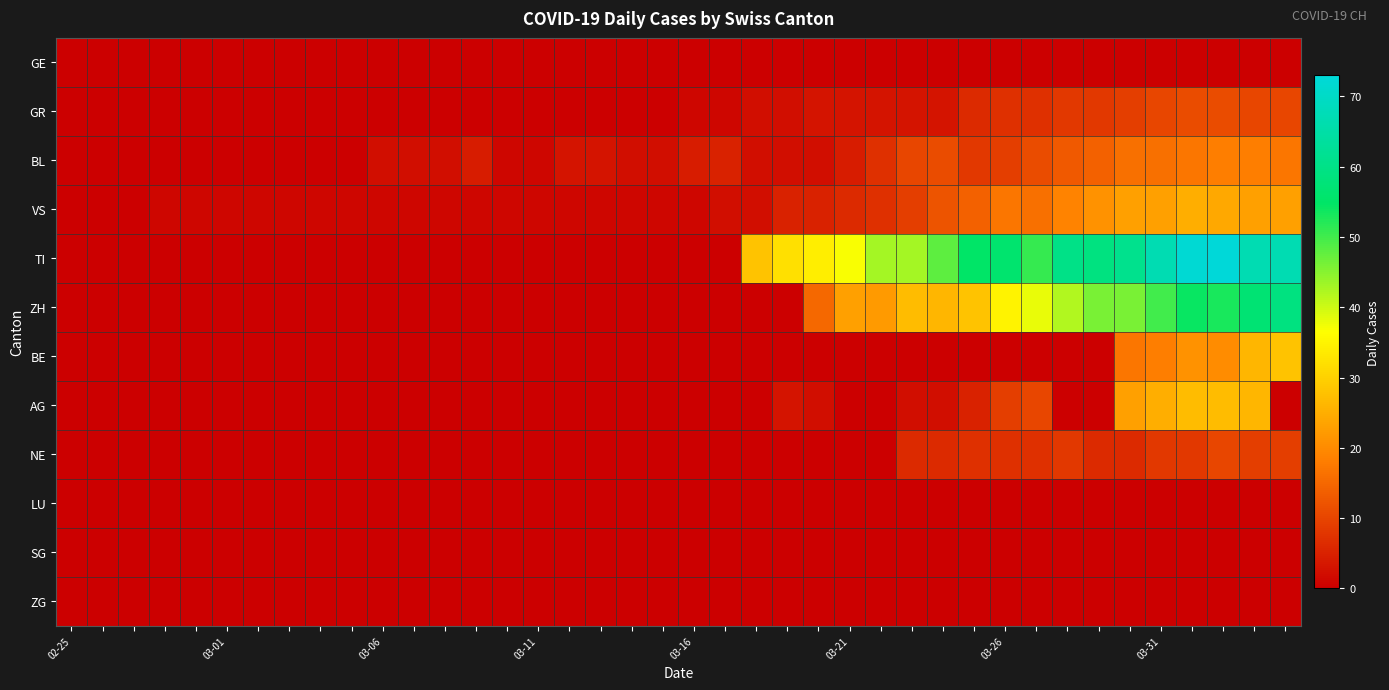

Which series has the largest total across all categories?

TI